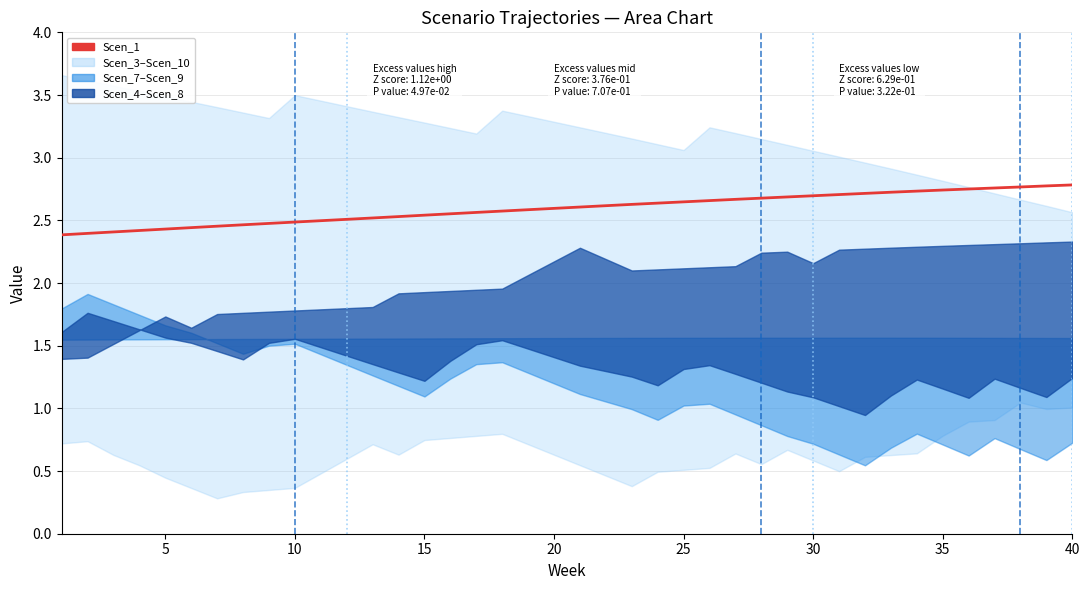

The chart shows a value of 2.5 at 10. True or false?

True